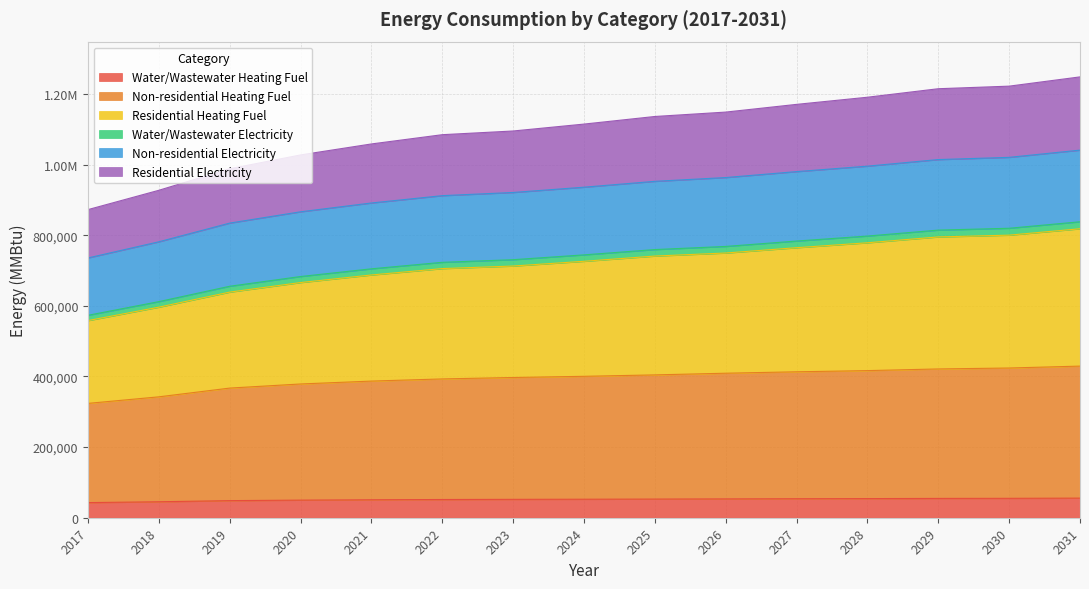

Does the chart have visible grid lines?

Yes